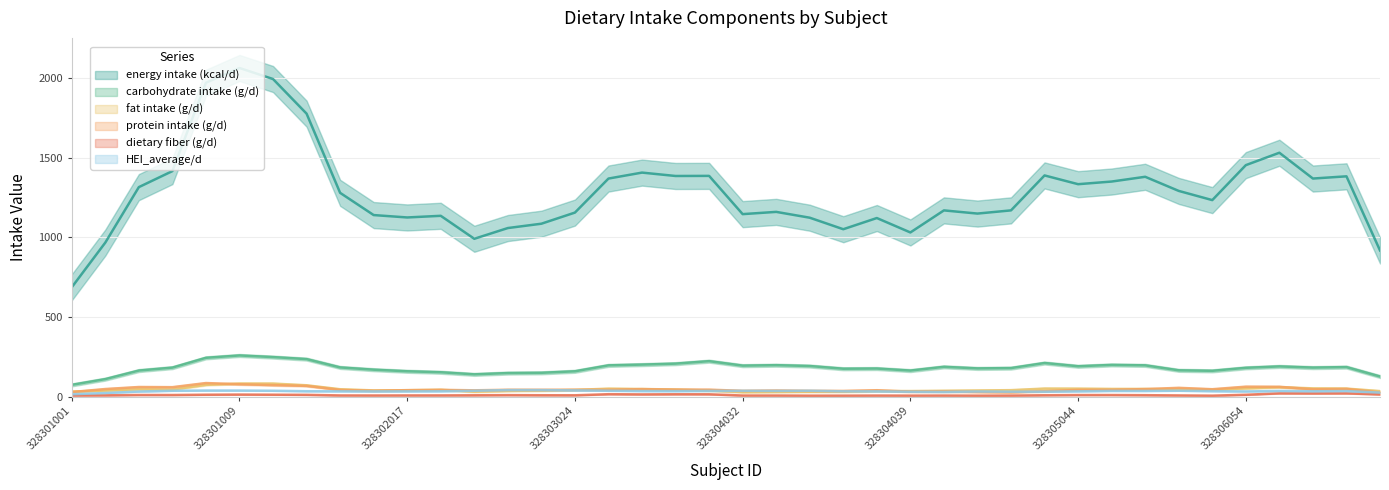

What is the difference between the highest and lowest values at 328303023?

1194.0